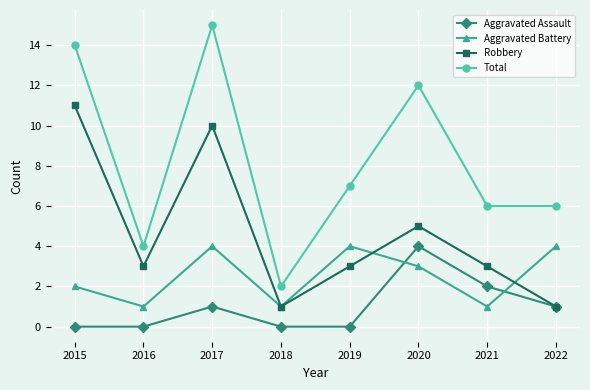

What is the maximum value shown in the chart?

15